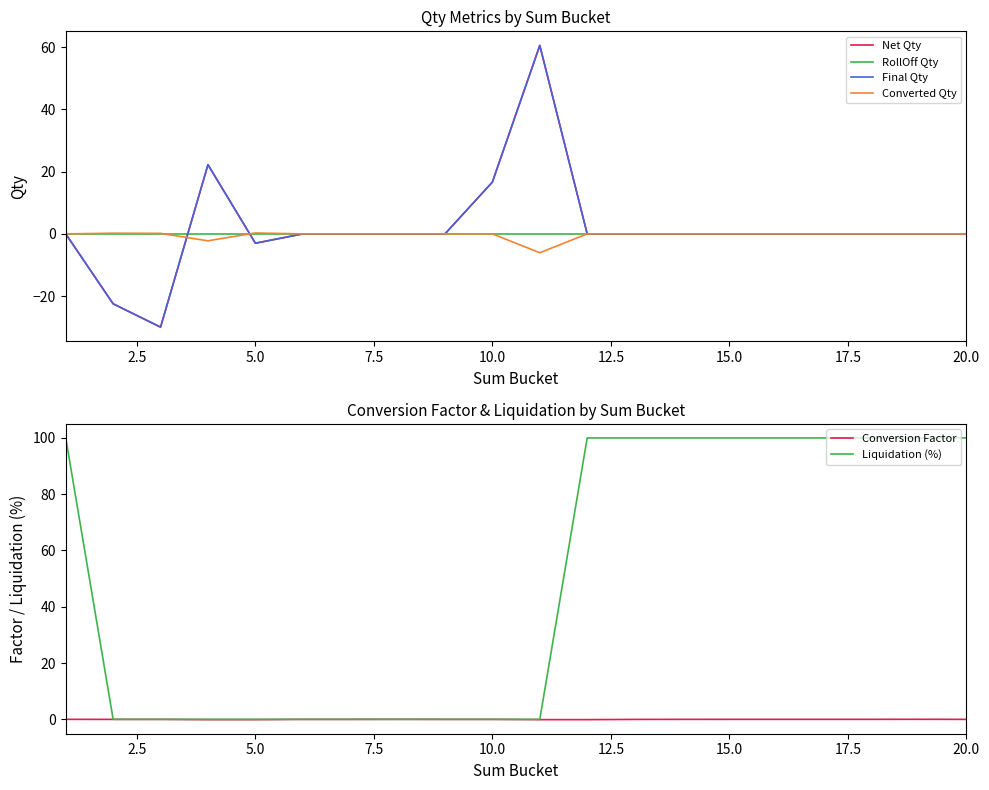

What is the difference between the highest and lowest values at 2.5?

22.7